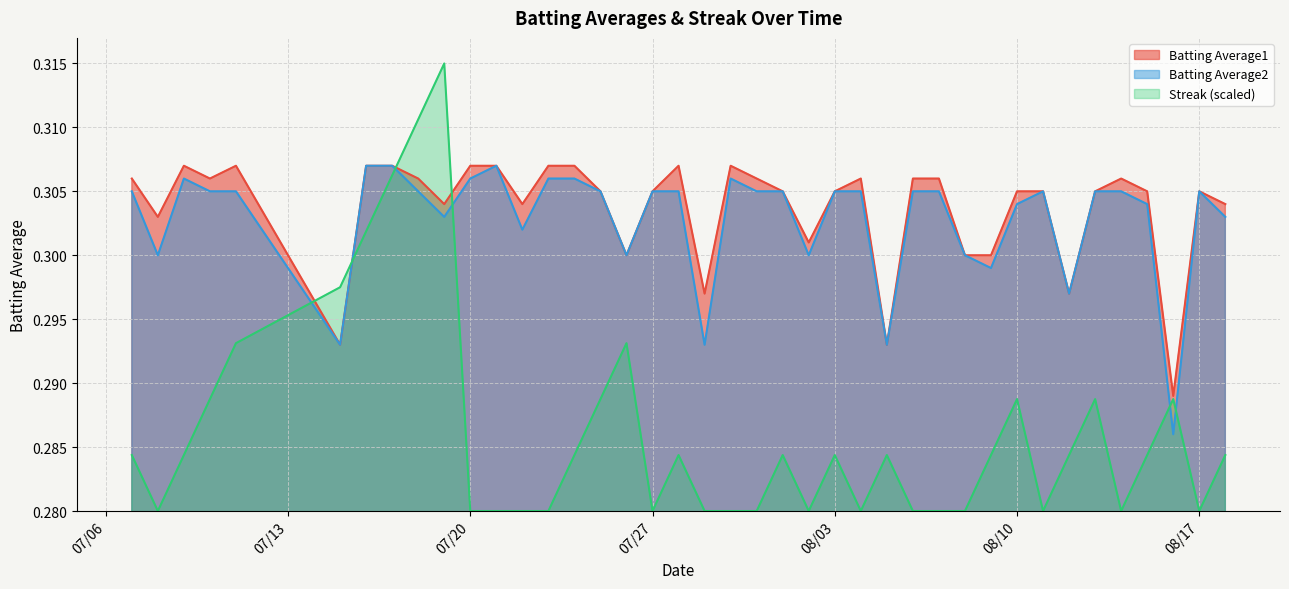

Rank the series at 2010-07-25 from lowest to highest value.

Streak, Batting Average1, Batting Average2